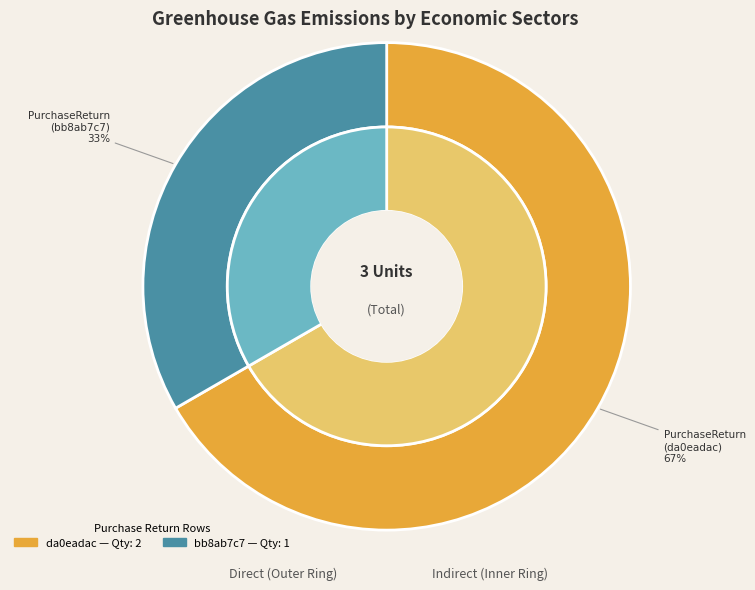

Is the sum of Document.PurchaseReturn (bb8ab7c7) and Document.PurchaseReturn (da0eadac) greater than half?

Yes